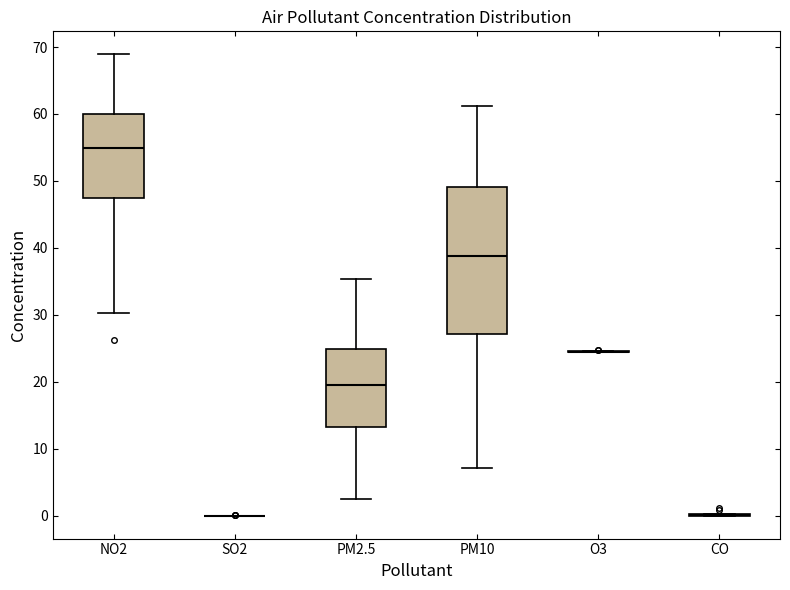

Reading left to right, read every box against the y-axis: the position of its median line, the range the box covers, and the ends of its whiskers. The values are not printed on the chart, so give them approximately, as read against the axis.

NO2: median 55, box 47 to 60, whiskers 30 to 69
SO2: box collapsed to a line at 0, whiskers 0 to 0
PM2.5: median 19, box 13 to 25, whiskers 2 to 35
PM10: median 39, box 27 to 49, whiskers 7 to 61
O3: box collapsed to a line at 24, whiskers 24 to 25
CO: box collapsed to a line at 0, whiskers 0 to 0